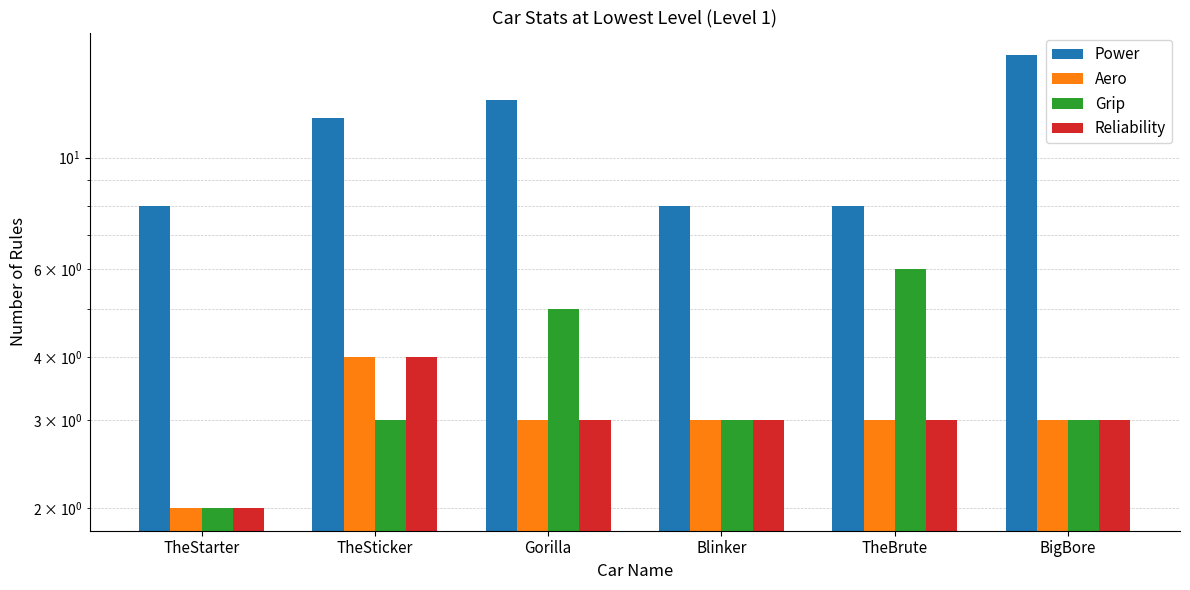

The value of Aero at Gorilla is 1. True or false?

False